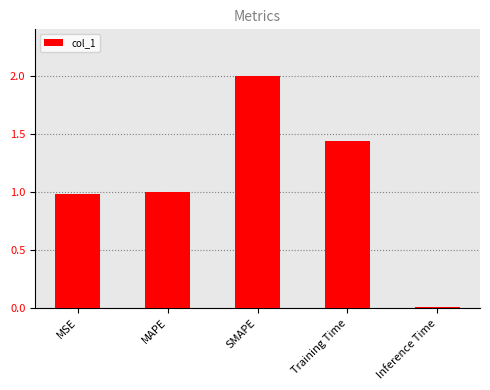

How many bars are there in total?

5